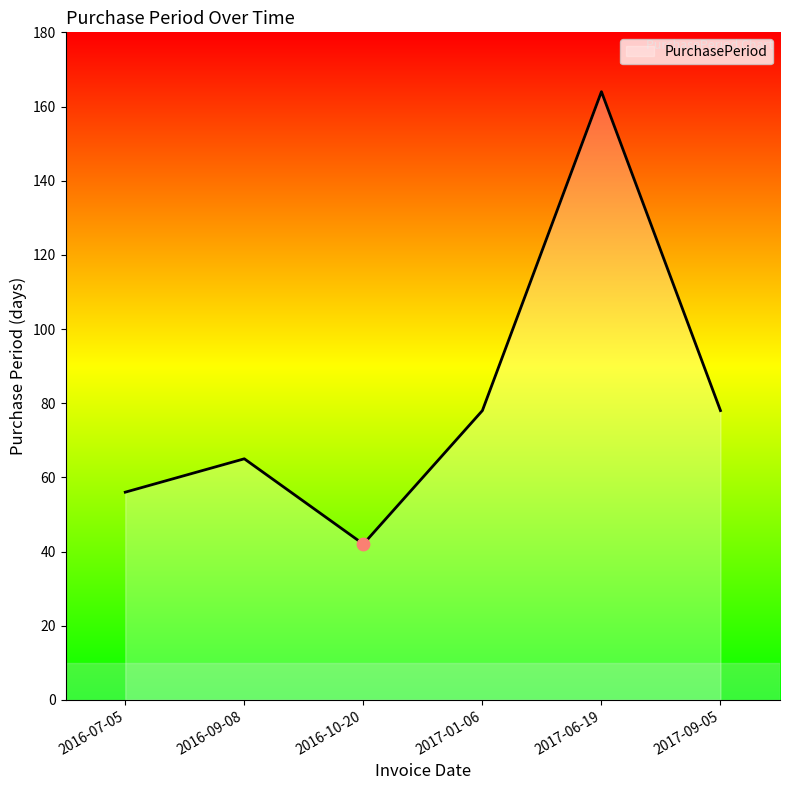

Between 2016-09-08 and 2017-09-05, which is larger?

2017-09-05